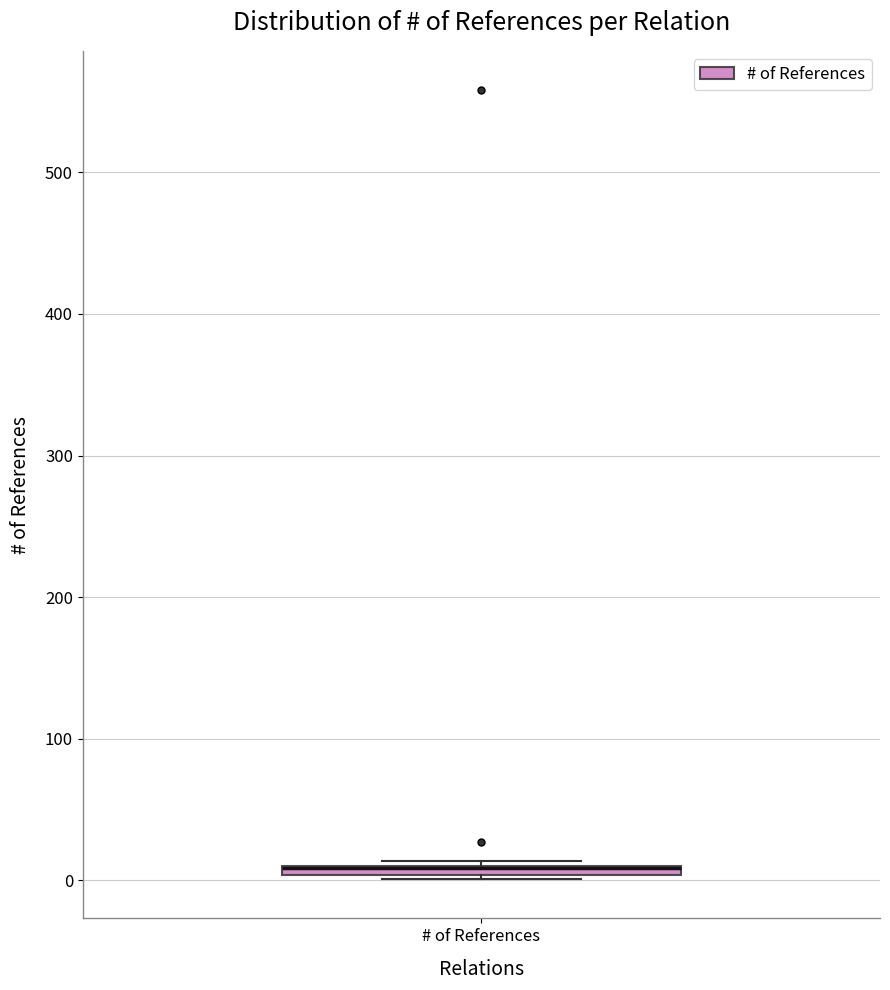

Where is the upper edge of the box for # of References on the y-axis? The values are not printed on the chart, so give them approximately, as read against the axis.

10